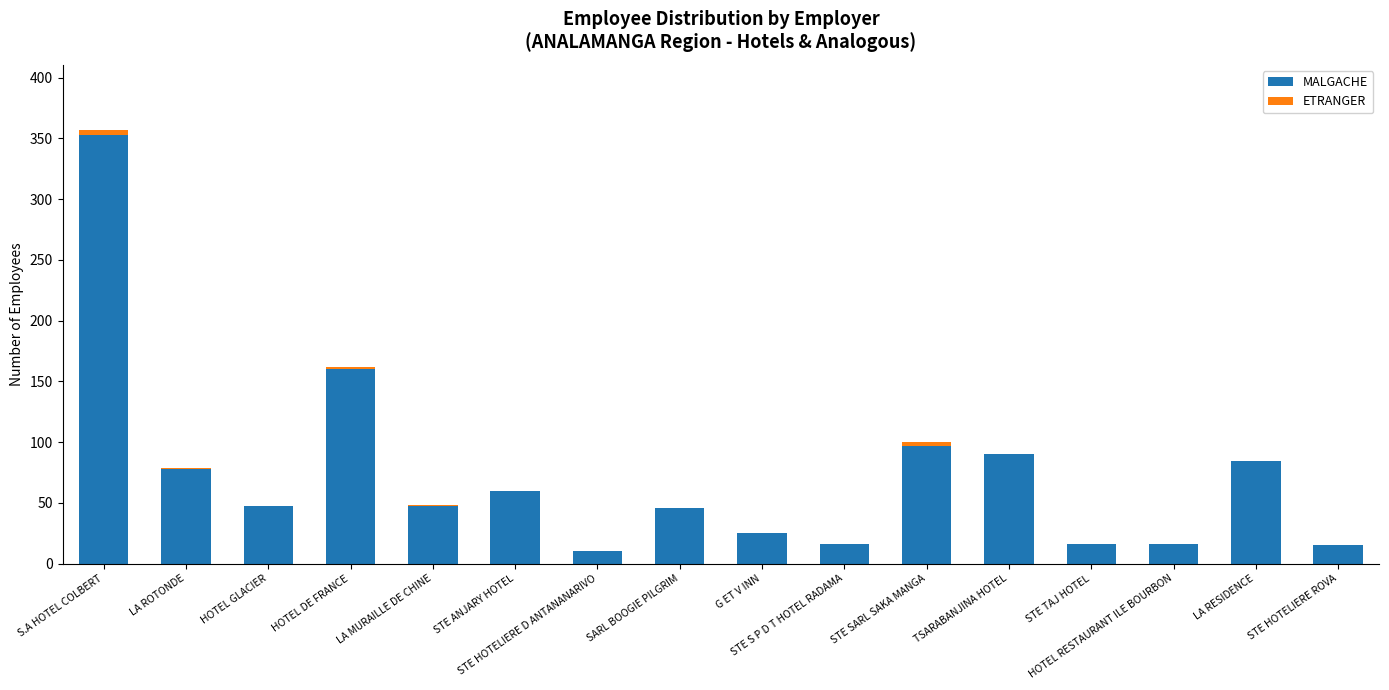

The MALGACHE series shows 46 at SARL BOOGIE PILGRIM. True or false?

True